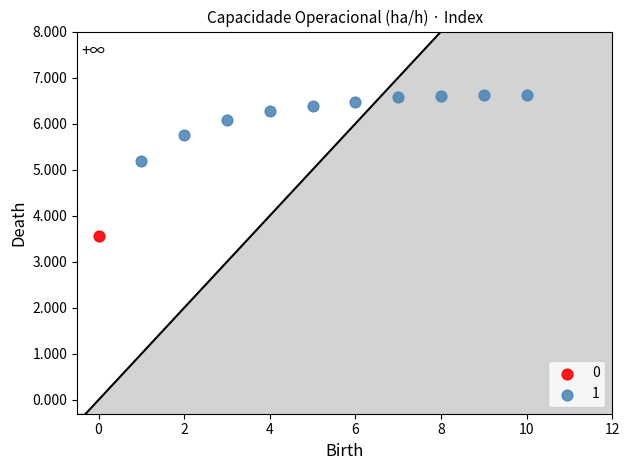

What are all the series names shown in the legend?

0, 1